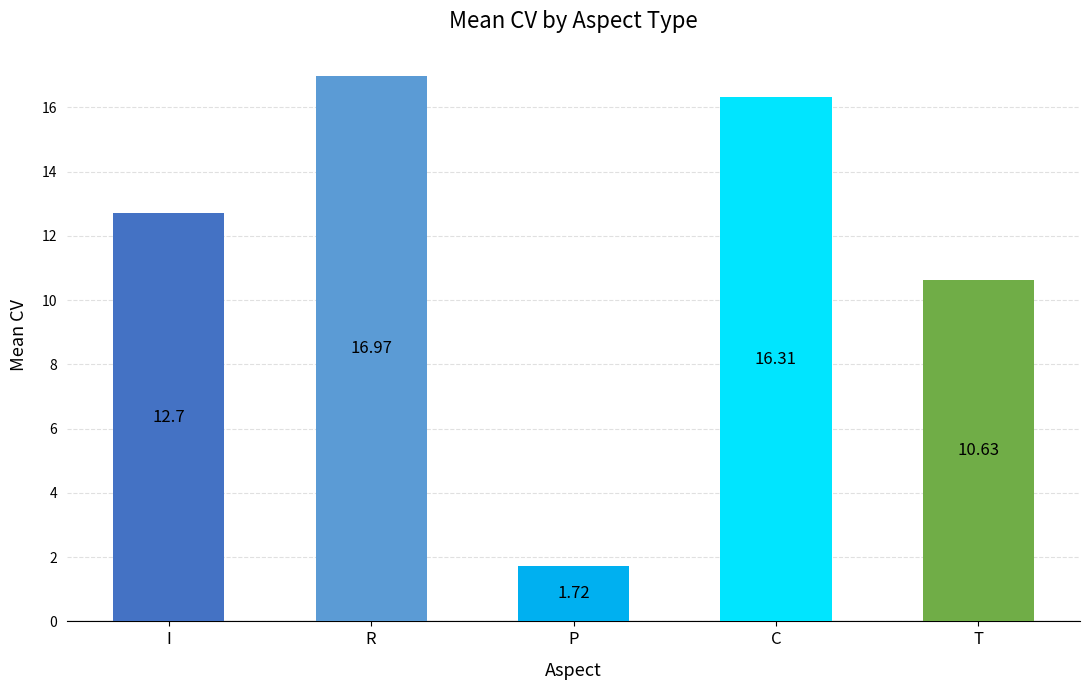

Does the chart contain stacked bars?

No